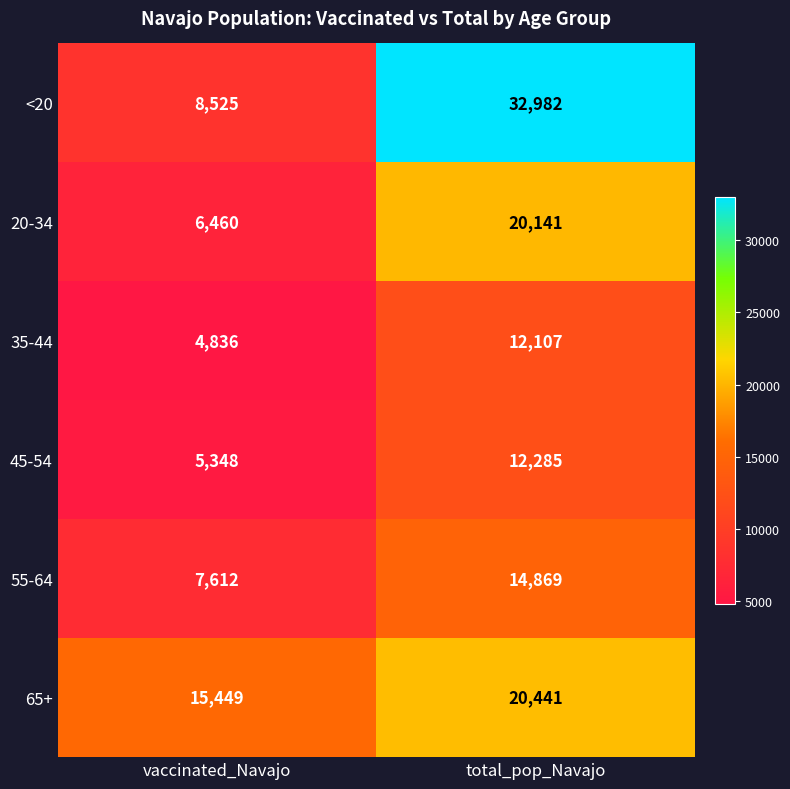

At which category is the sum across all series the highest?

total_pop_Navajo